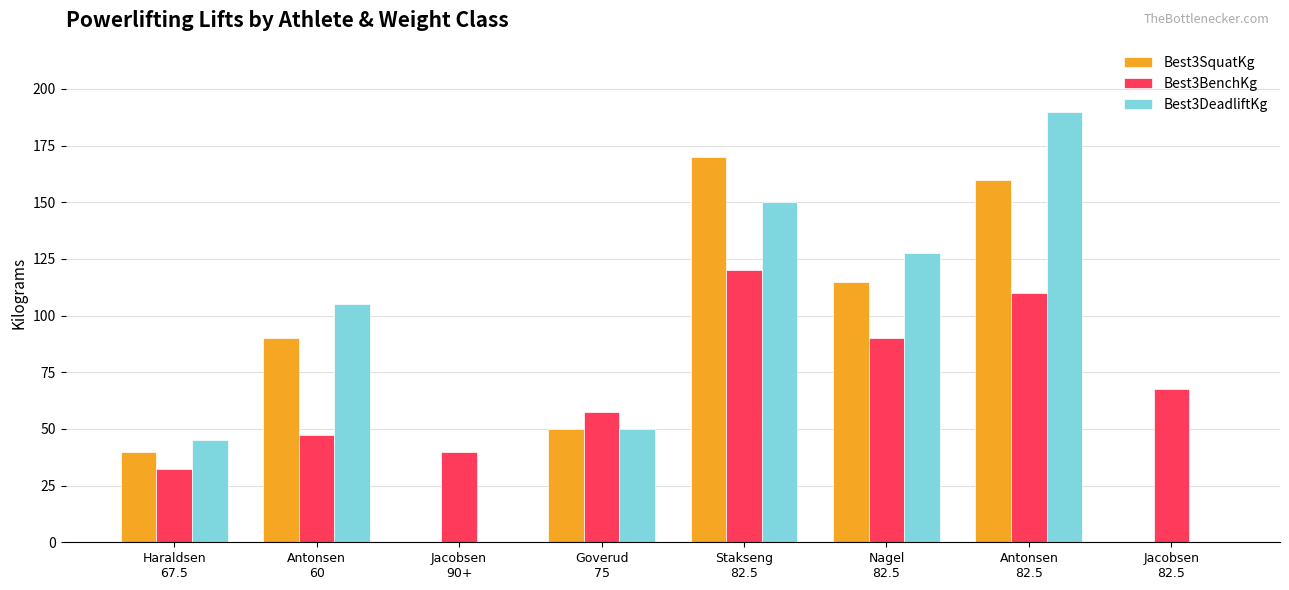

What is the difference between the Best3DeadliftKg values at Nagel
82.5 and Jacobsen
90+?

127.5